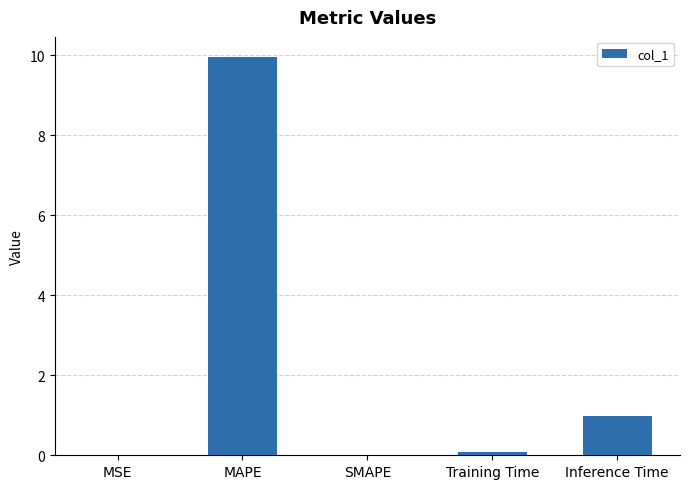

True or false: the data shows 0.0 at MSE.

True